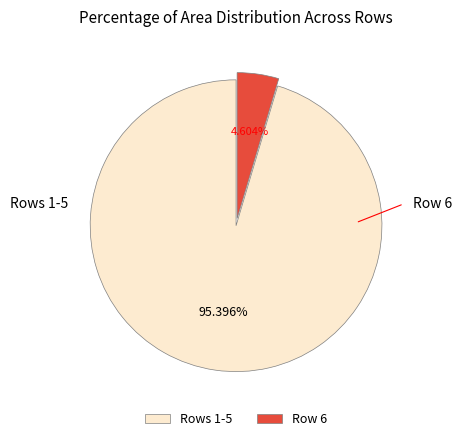

Rank the categories by value from highest to lowest.

Rows 1-5, Row 6